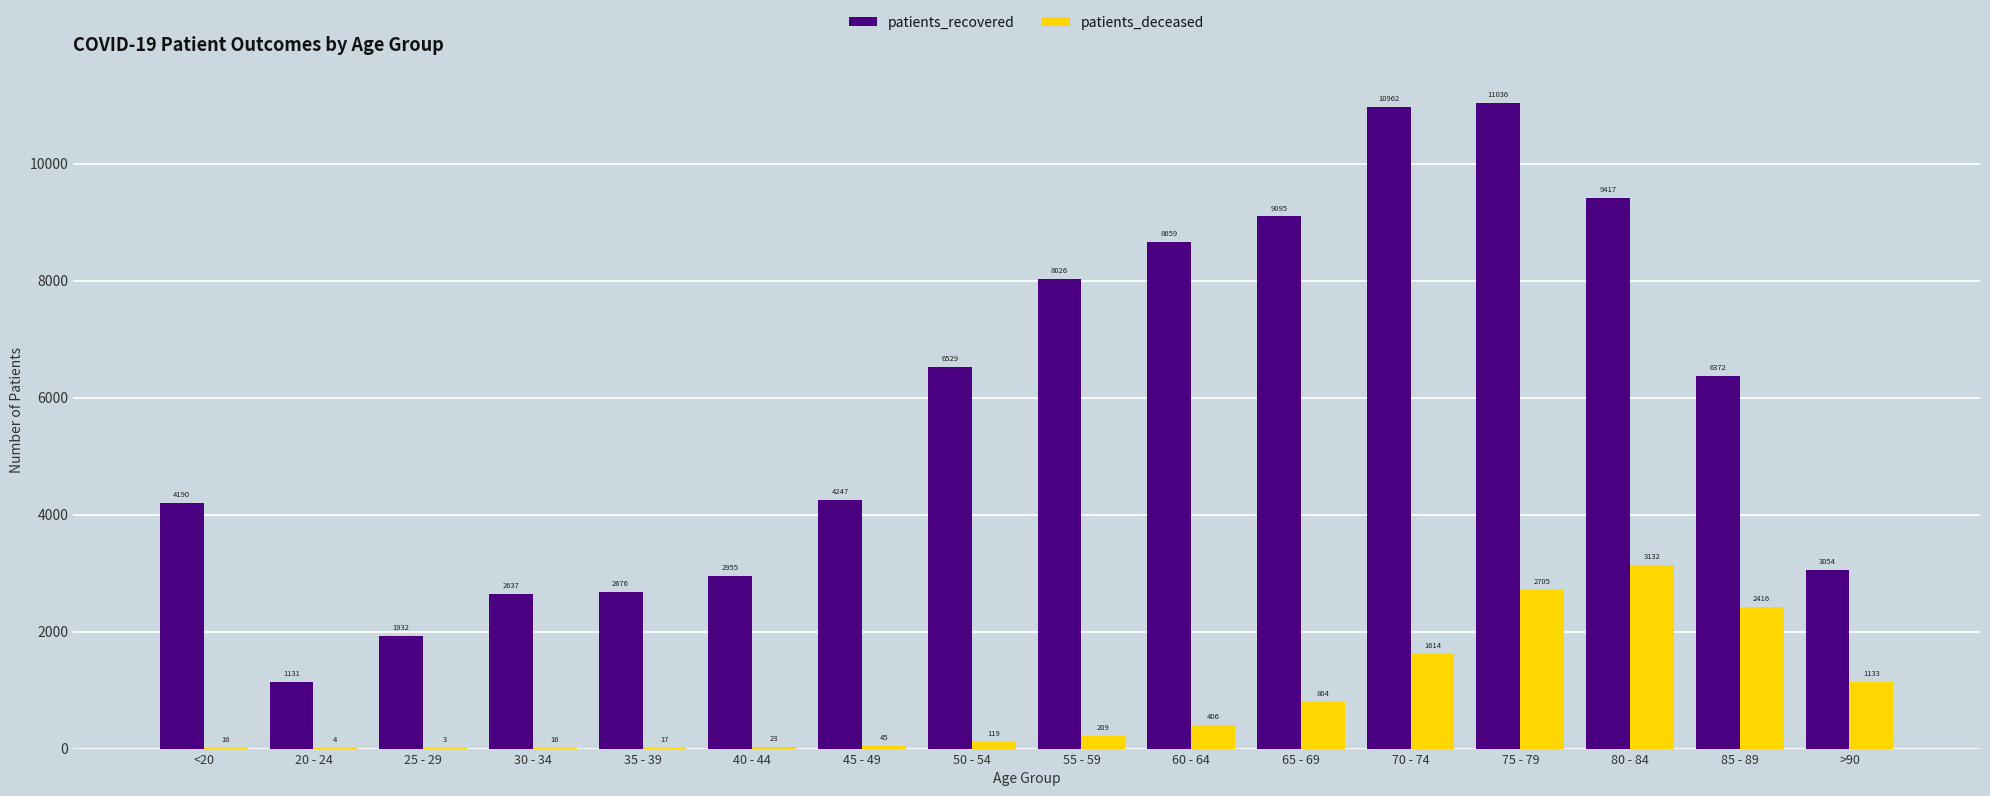

What is the sum of the patients_deceased values at 65 - 69 and 50 - 54?

923